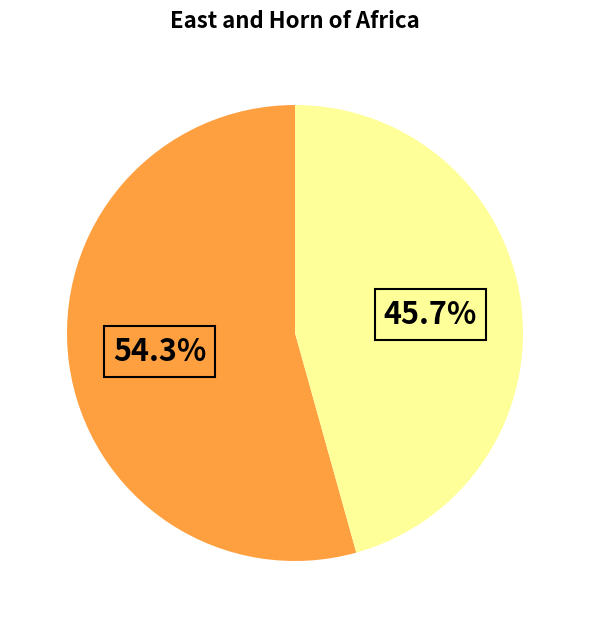

Is there any slice that represents more than half of the pie?

Yes